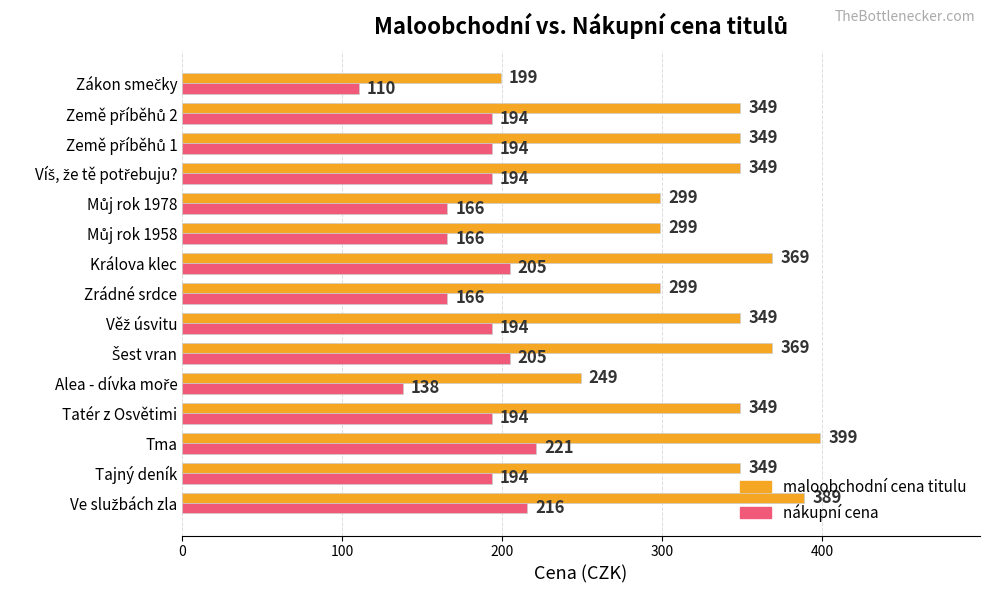

Count the maloobchodní cena titulu values in the range 299 to 369.

11